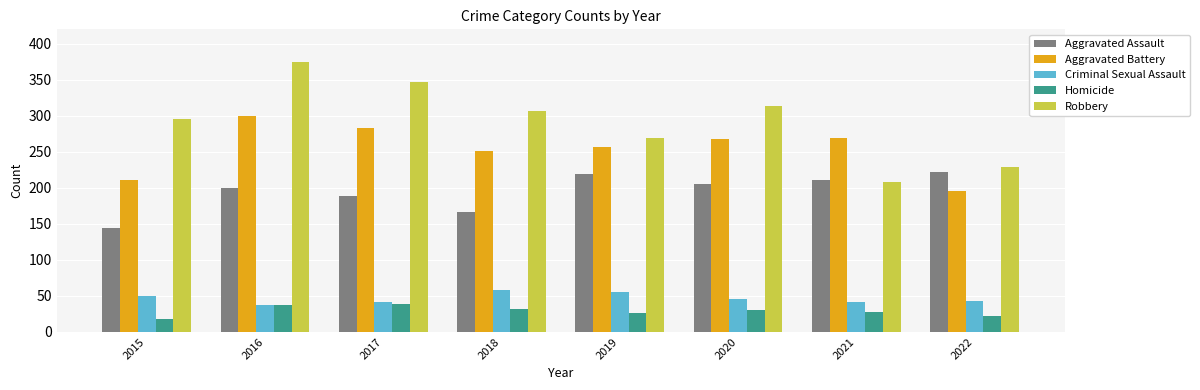

What is the sum of the Aggravated Assault values at 2015 and 2018?

310